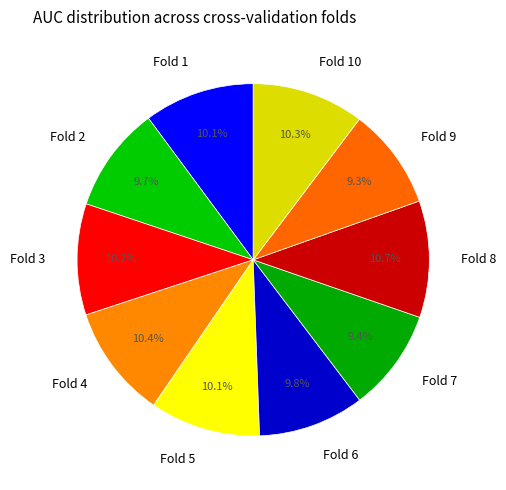

Combined, do Fold 10 and Fold 6 account for over 50%?

No